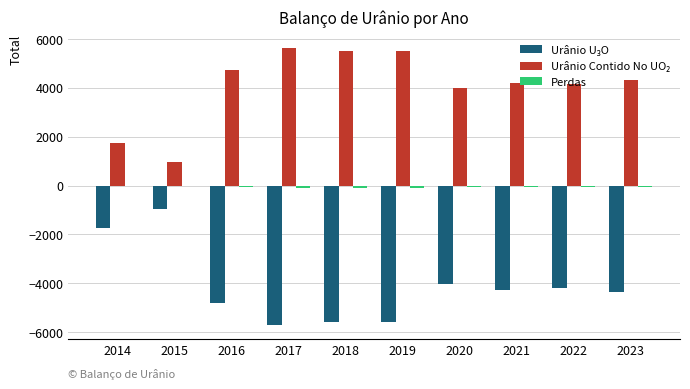

The value of Urânio Contido No UO₂ at 2022 is 1039.0. True or false?

False